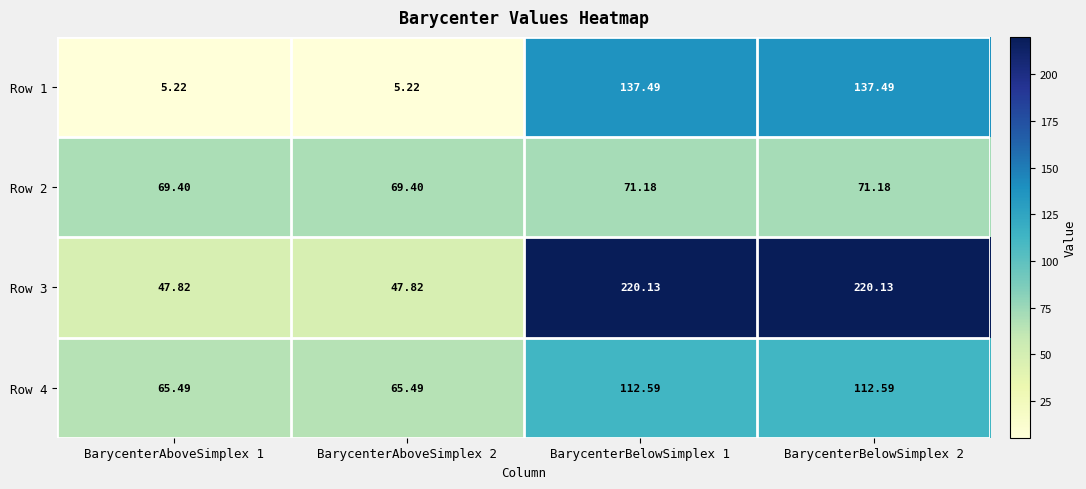

Is the value of Row 2 at BarycenterAboveSimplex 1 greater than the value of Row 4 at BarycenterAboveSimplex 2?

Yes